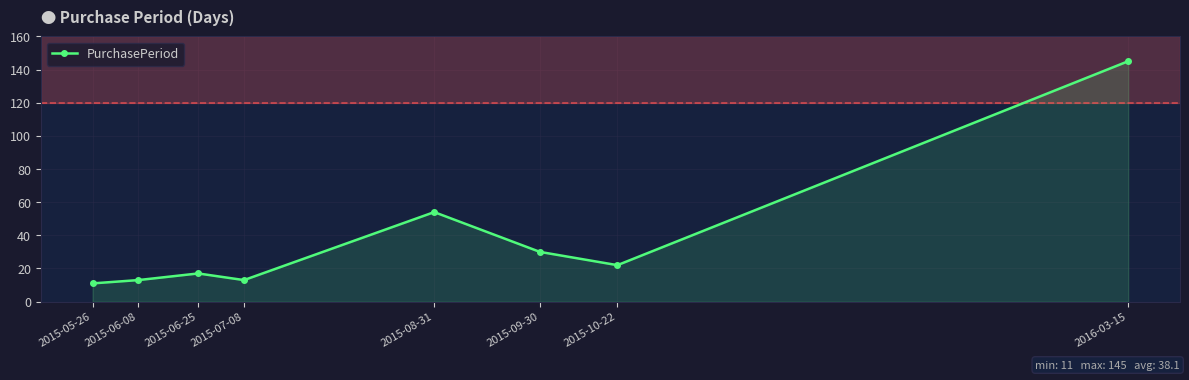

Reading left to right, list all the values displayed in this chart.

2015-05-26=11	2015-06-08=13	2015-06-25=17	2015-07-08=13	2015-08-31=54	2015-09-30=30	2015-10-22=22	2016-03-15=145